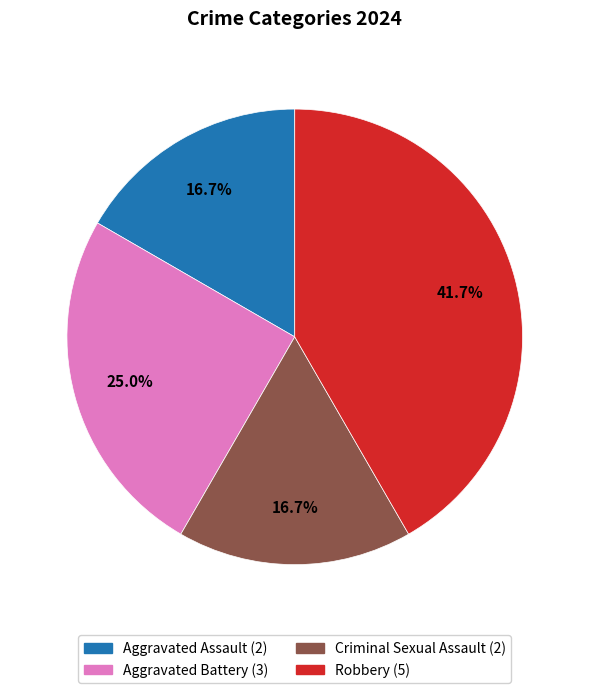

What is the largest slice in the pie chart?

Robbery